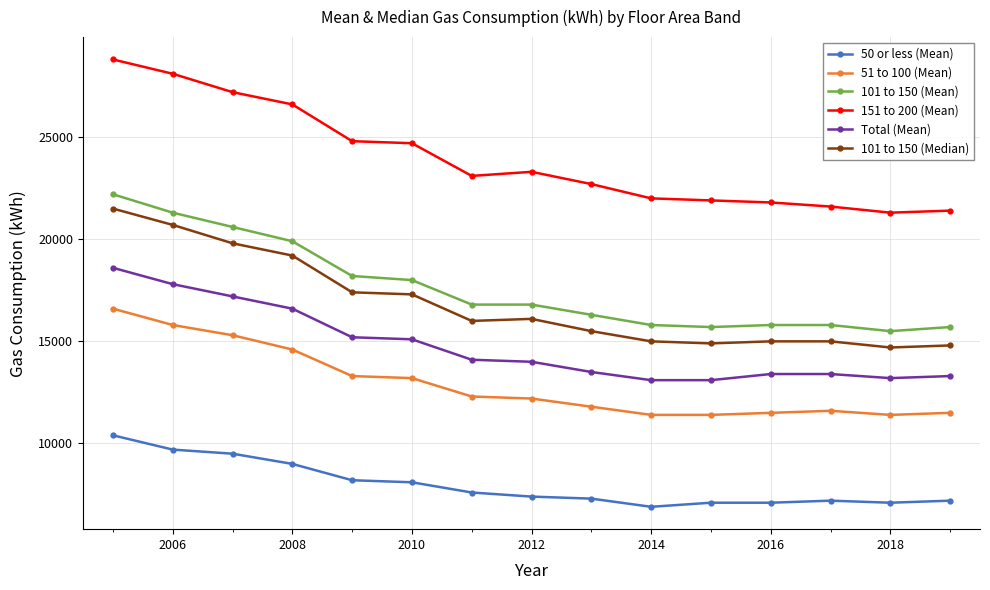

Which series has the largest range (max minus min)?

151 to 200 (Mean)